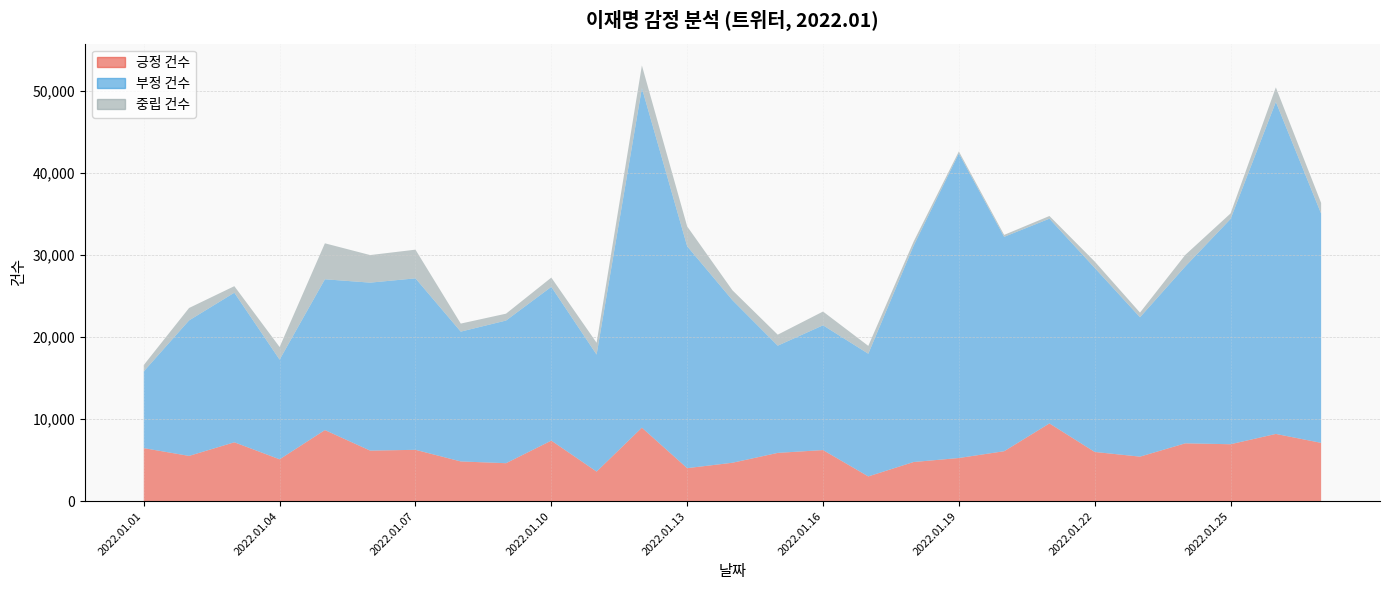

Reading left to right, transcribe all the data shown in this chart.

긍정 건수: 2022.01.01=6461	2022.01.02=5514	2022.01.03=7173	2022.01.04=5100	2022.01.05=8663	2022.01.06=6158	2022.01.07=6256	2022.01.08=4840	2022.01.09=4624	2022.01.10=7378	2022.01.11=3602	2022.01.12=8955	2022.01.13=4021	2022.01.14=4680	2022.01.15=5882	2022.01.16=6225	2022.01.17=3014	2022.01.18=4768	2022.01.19=5257	2022.01.20=6086	2022.01.21=9472	2022.01.22=5996	2022.01.23=5424	2022.01.24=7047	2022.01.25=6936	2022.01.26=8192	2022.01.27=7104
부정 건수: 2022.01.01=9357	2022.01.02=16511	2022.01.03=18233	2022.01.04=12147	2022.01.05=18379	2022.01.06=20475	2022.01.07=20899	2022.01.08=15820	2022.01.09=17389	2022.01.10=18740	2022.01.11=14261	2022.01.12=41396	2022.01.13=27044	2022.01.14=19813	2022.01.15=13067	2022.01.16=15208	2022.01.17=14953	2022.01.18=26356	2022.01.19=37124	2022.01.20=26128	2022.01.21=24959	2022.01.22=22429	2022.01.23=16989	2022.01.24=21559	2022.01.25=27461	2022.01.26=40468	2022.01.27=27939
중립 건수: 2022.01.01=774	2022.01.02=1517	2022.01.03=796	2022.01.04=1538	2022.01.05=4384	2022.01.06=3360	2022.01.07=3497	2022.01.08=981	2022.01.09=836	2022.01.10=1128	2022.01.11=1440	2022.01.12=2753	2022.01.13=2421	2022.01.14=1206	2022.01.15=1341	2022.01.16=1676	2022.01.17=956	2022.01.18=502	2022.01.19=246	2022.01.20=239	2022.01.21=325	2022.01.22=778	2022.01.23=568	2022.01.24=1406	2022.01.25=670	2022.01.26=1772	2022.01.27=1306